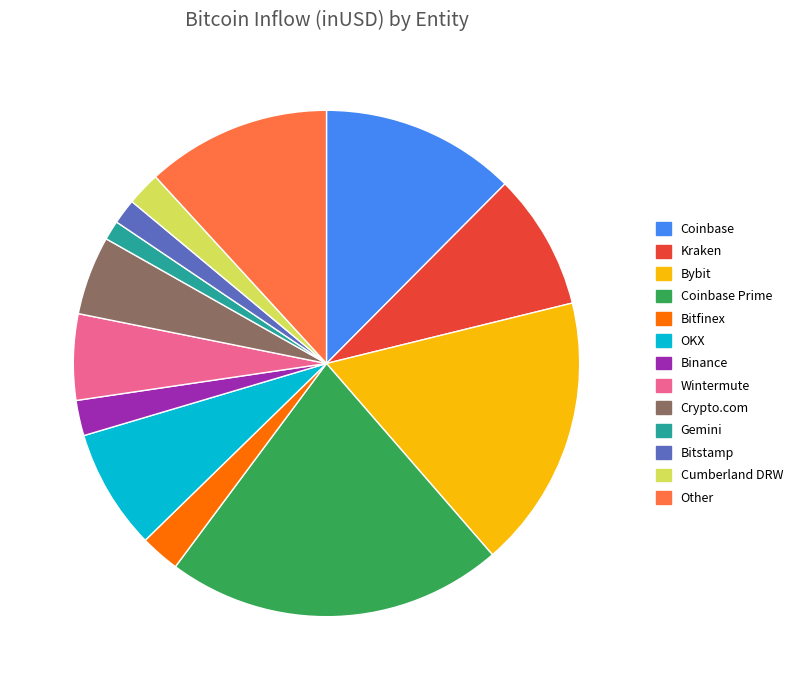

Count the number of slices in the pie.

13